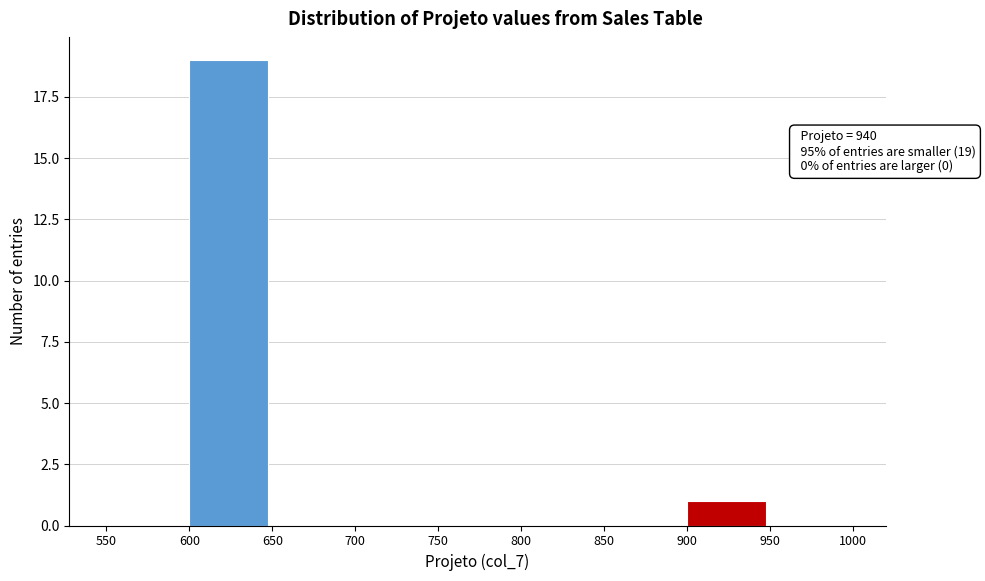

Over which range of the x-axis is the bar tallest?

600 to 650